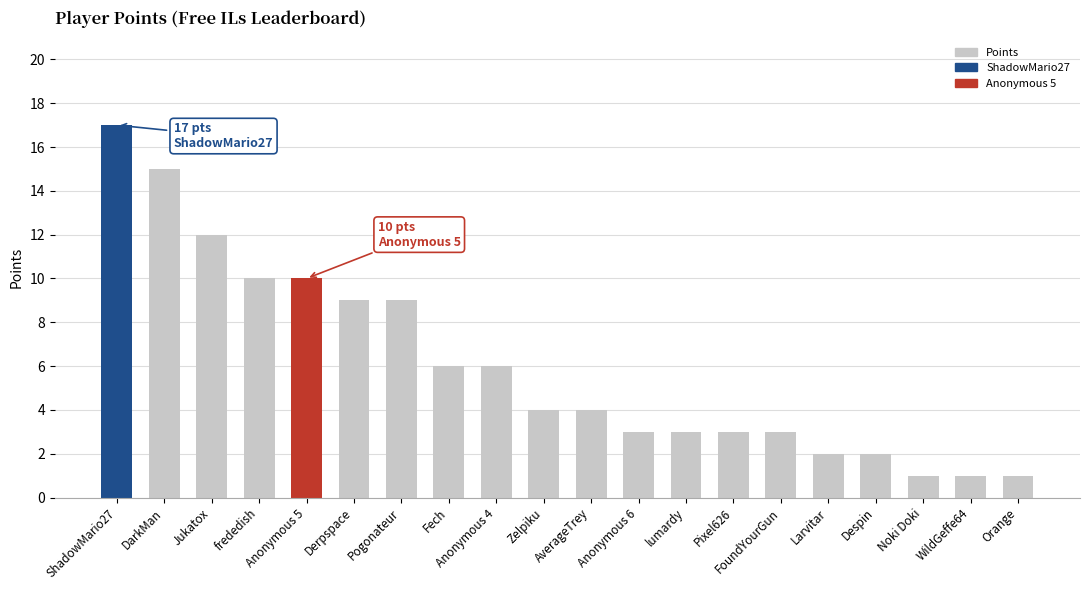

What is the maximum value shown in the chart?

17